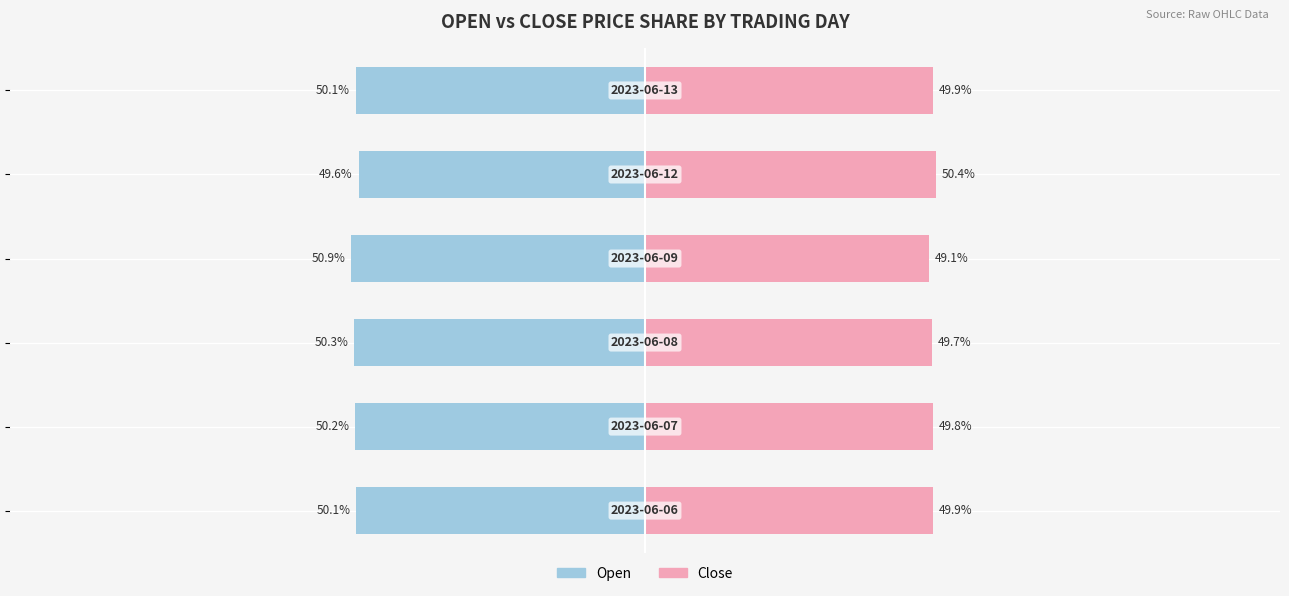

Rank the categories by Close value from lowest to highest.

3, 2, 1, 5, 0, 4